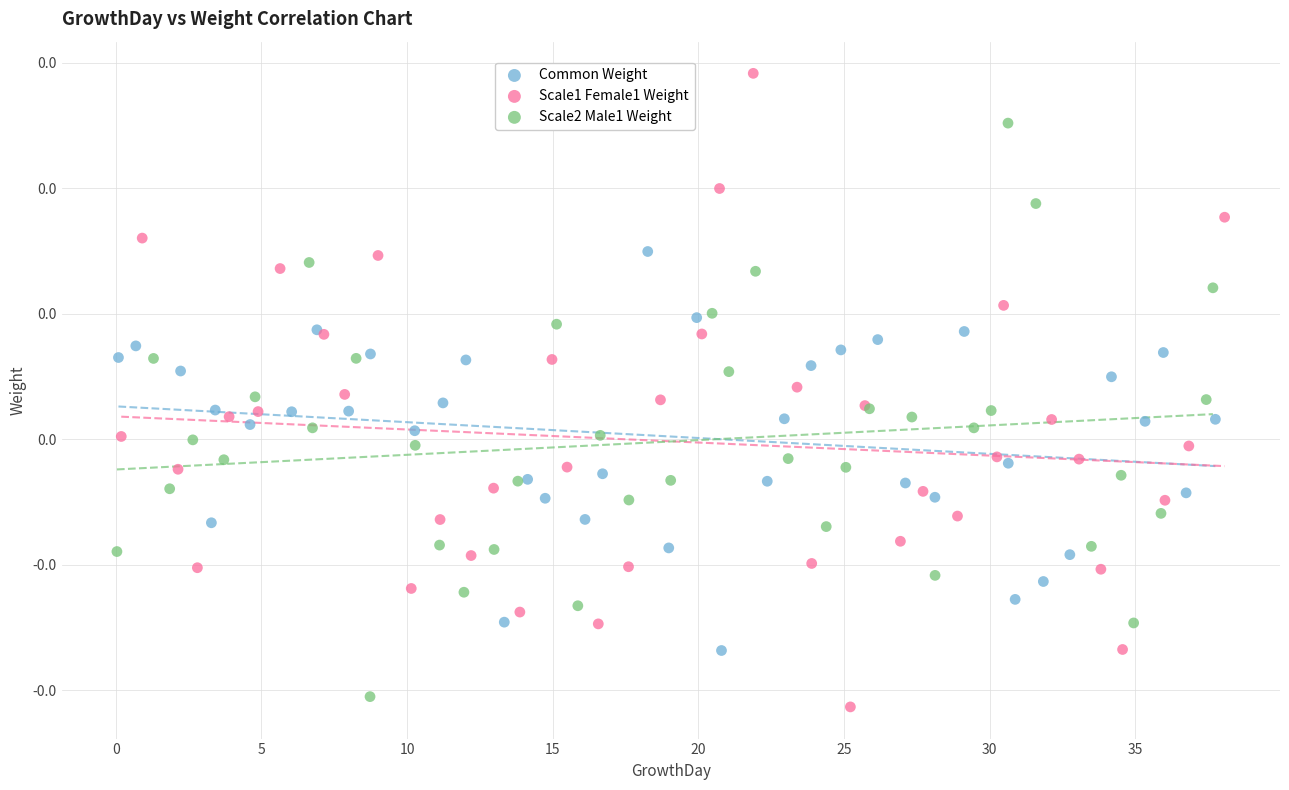

What are all the series names shown in the legend?

Common Weight, Scale1 Female1 Weight, Scale2 Male1 Weight